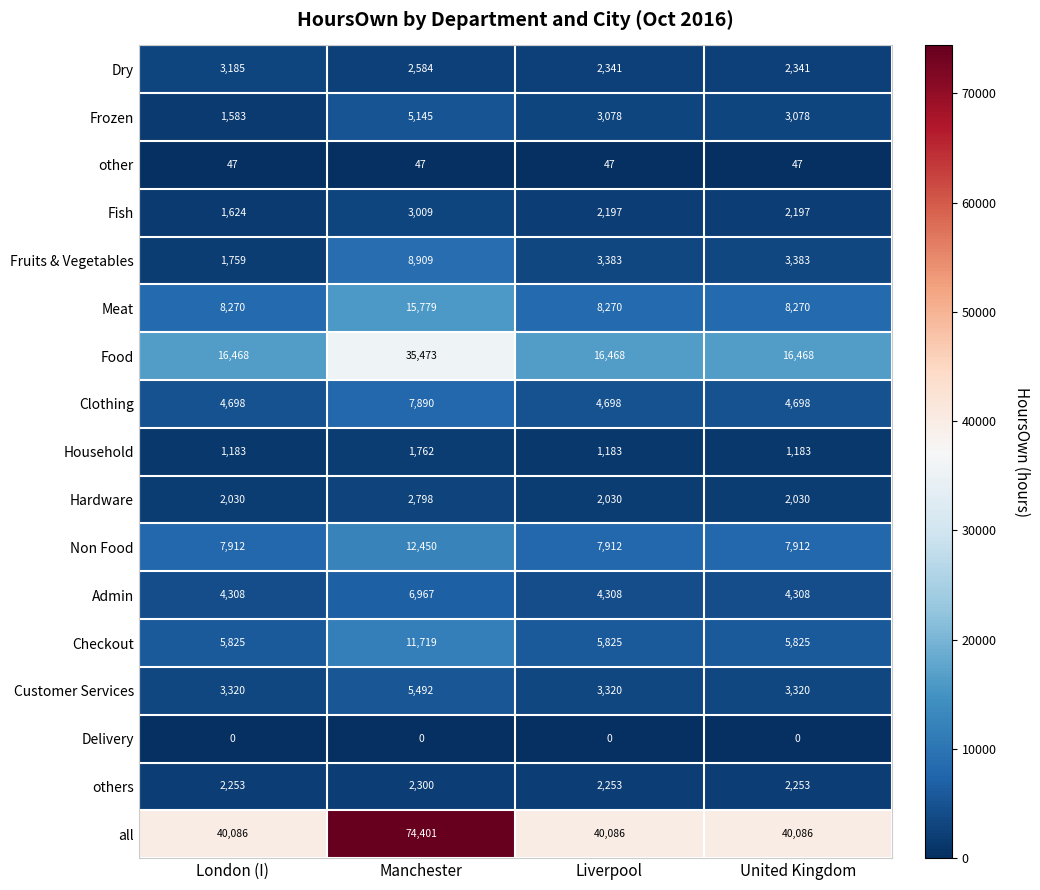

What is the lowest value of the Checkout series?

5825